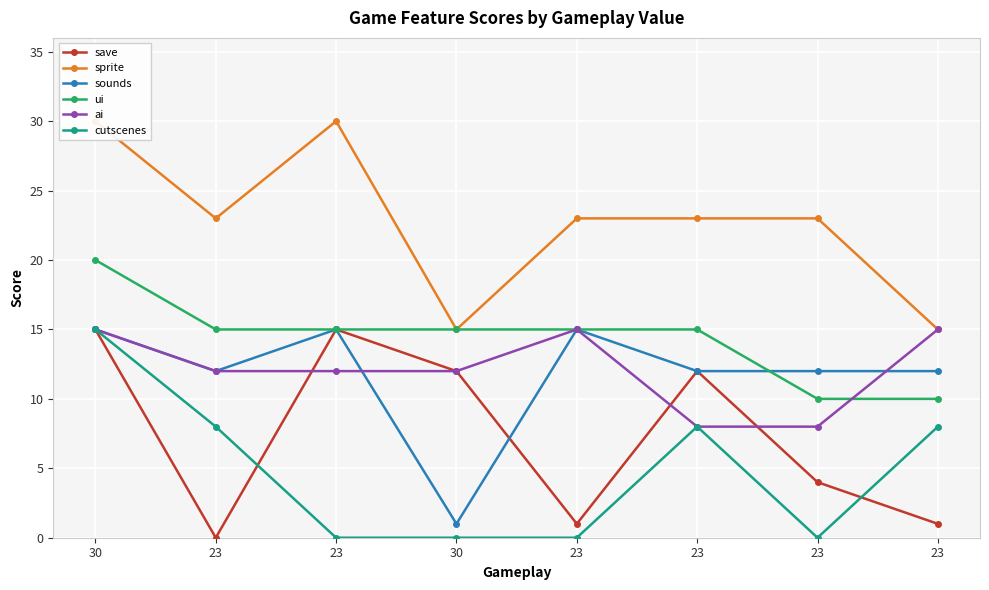

True or false: ui and sprite intersect in this chart.

False